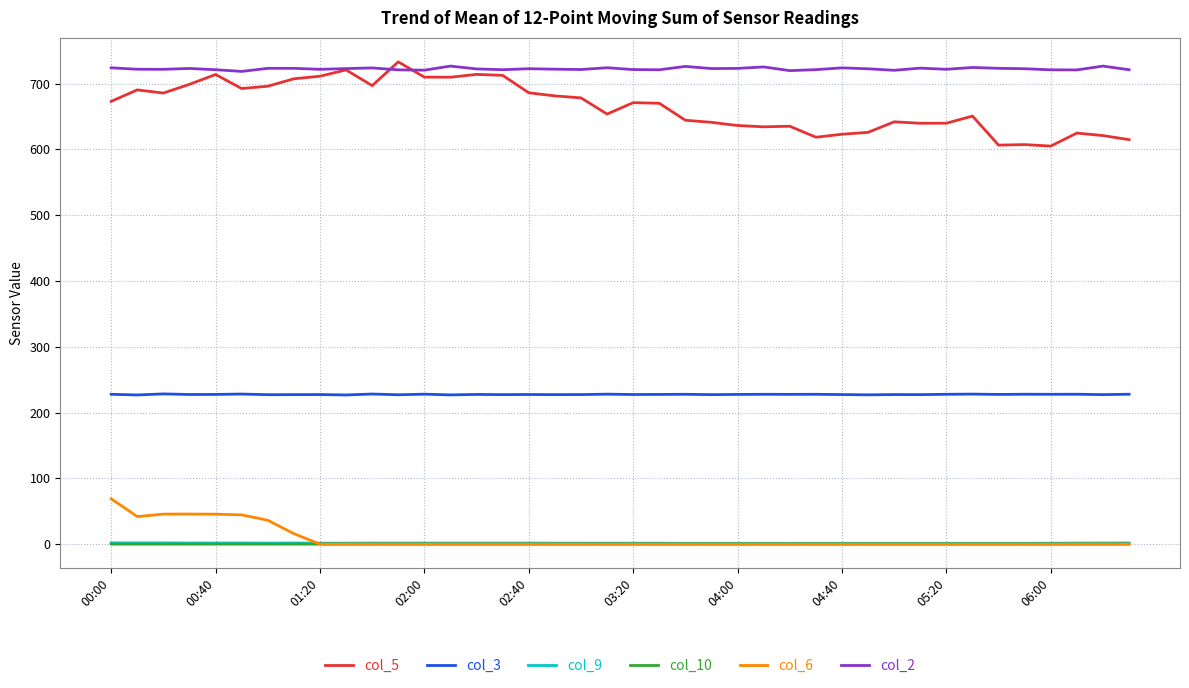

Which series has the largest total across all categories?

col_2